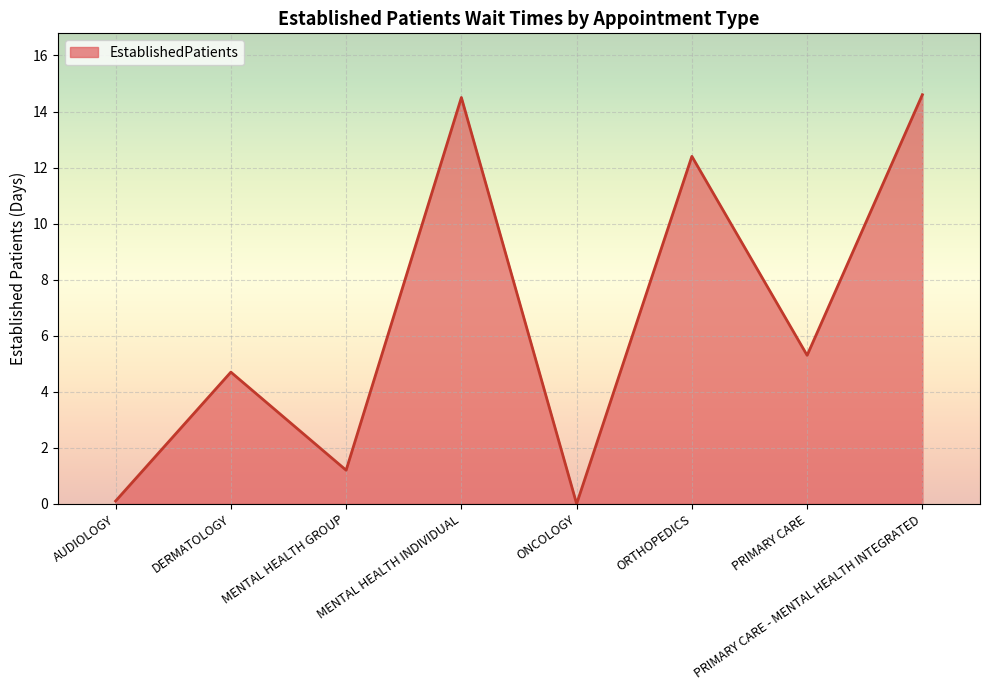

At which label does the data first exceed 5?

MENTAL HEALTH INDIVIDUAL